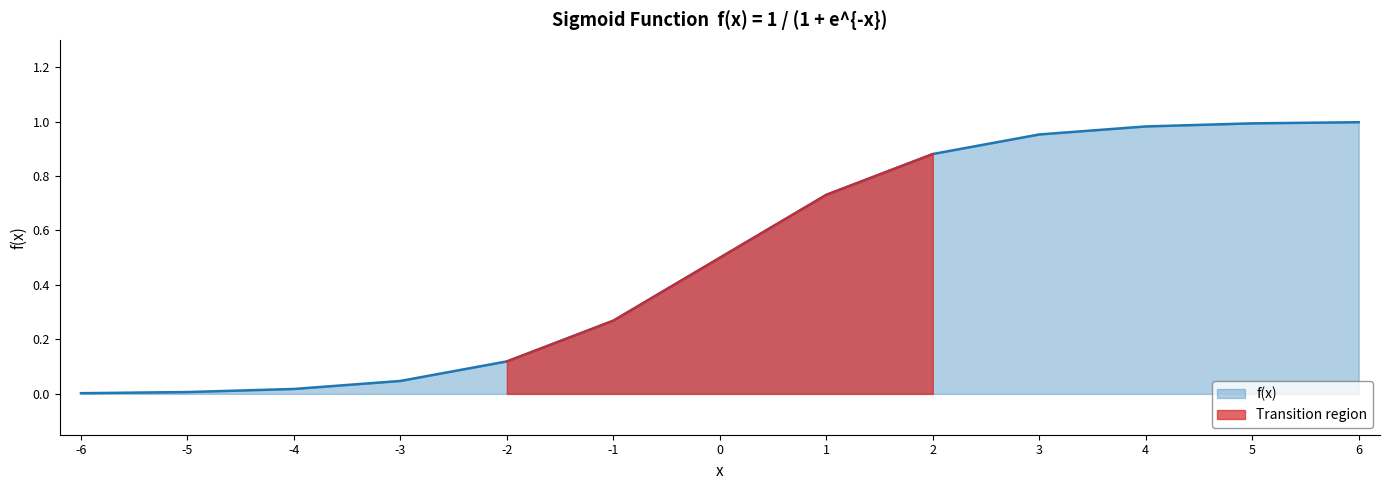

What is the average value?

0.5